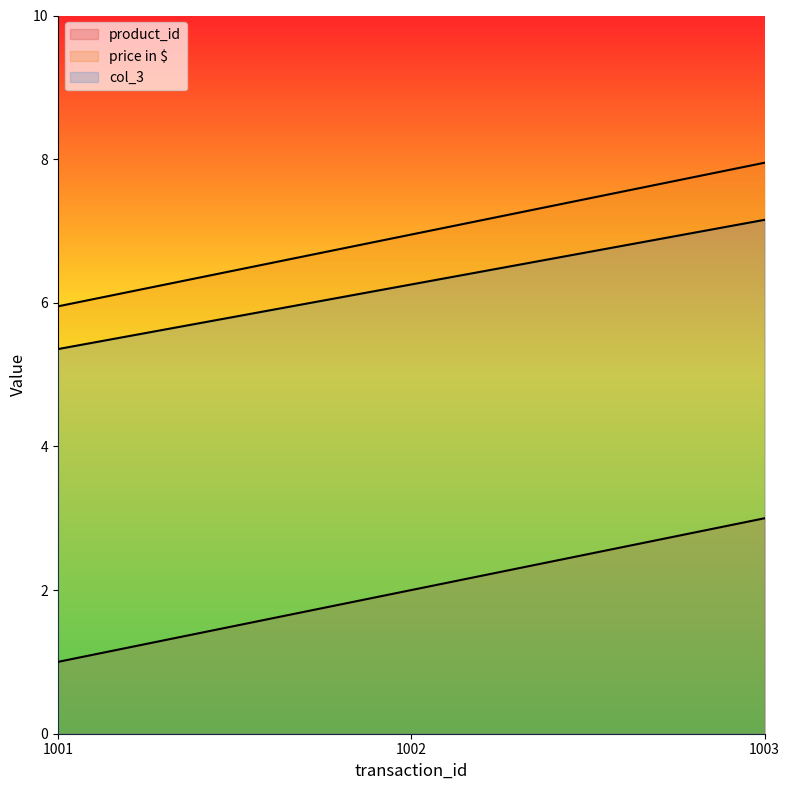

What are all the series names shown in the legend?

product_id, price in $, col_3